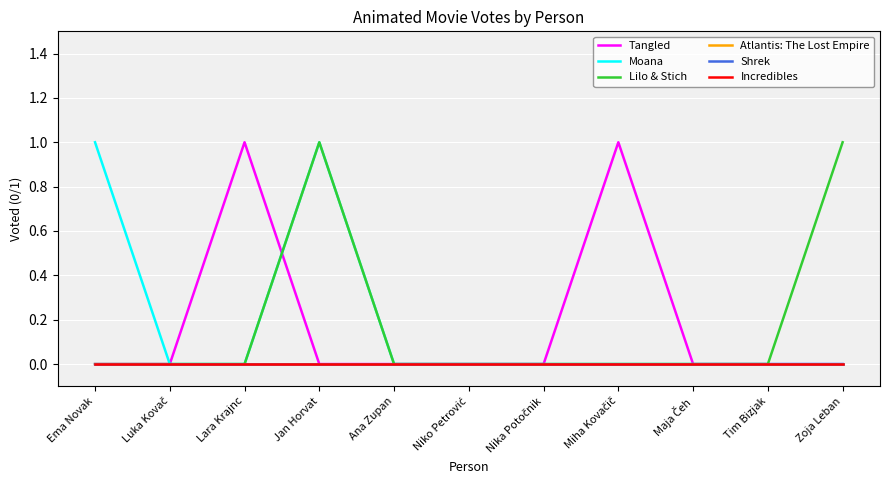

Is it true that Moana equals -1 at Tim Bizjak?

False